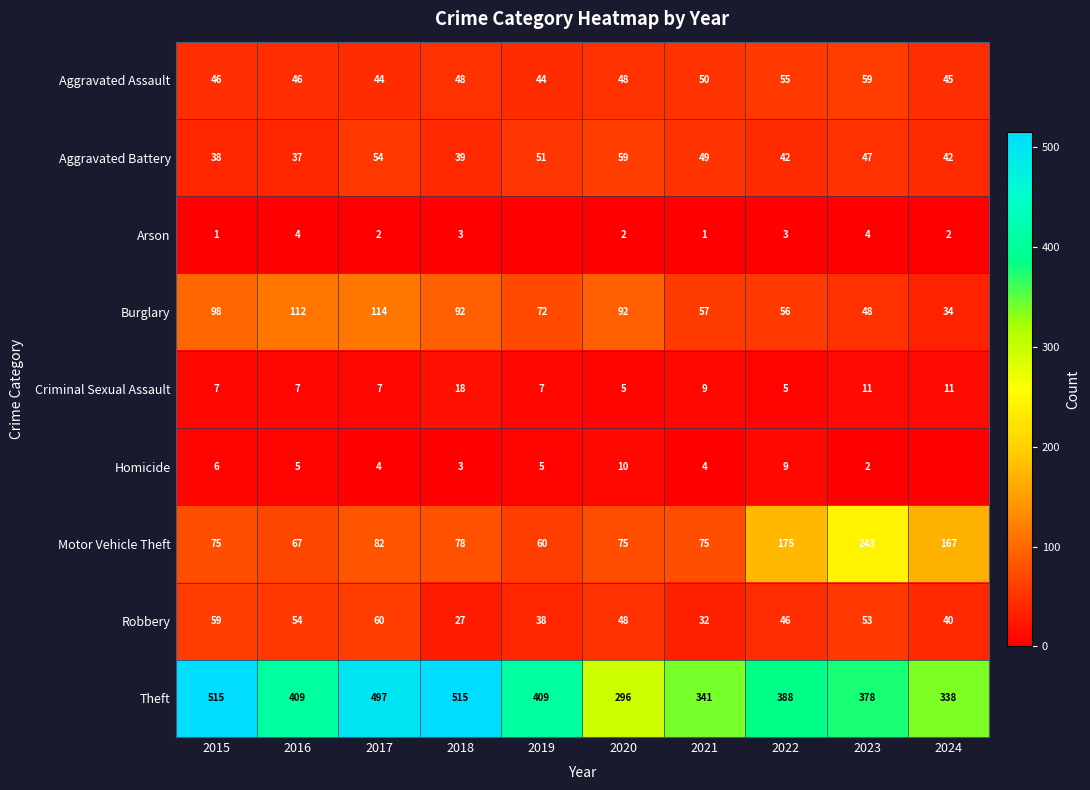

What is the difference between the Burglary values at 2023 and 2017?

66